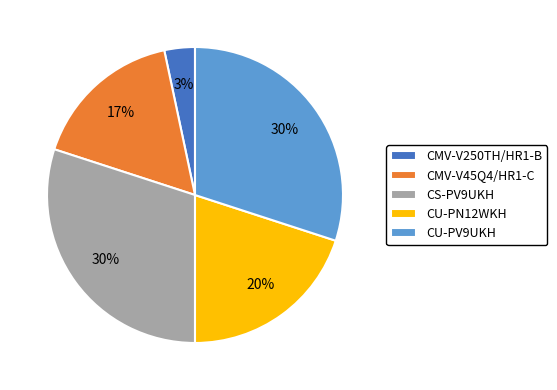

How many slices are in this pie chart?

5